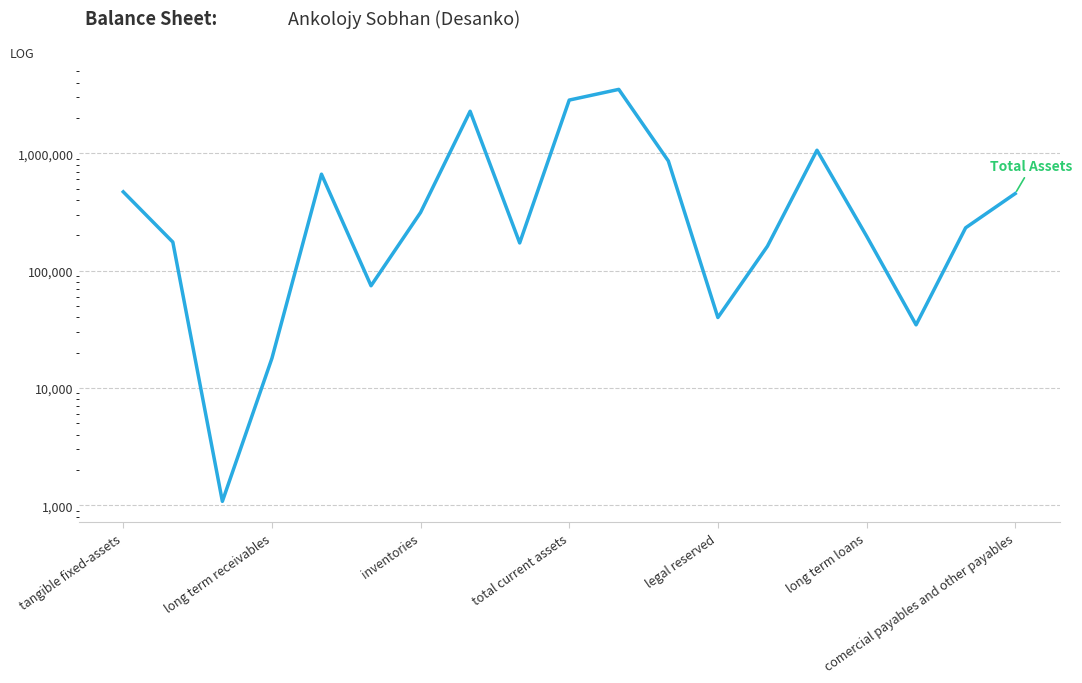

True or false: the data shows 12960 at 16.

False